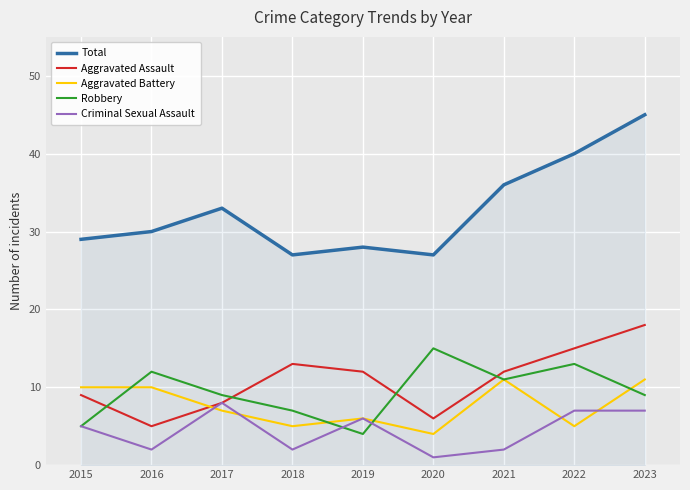

How many interior local valleys does the Aggravated Assault series have?

2